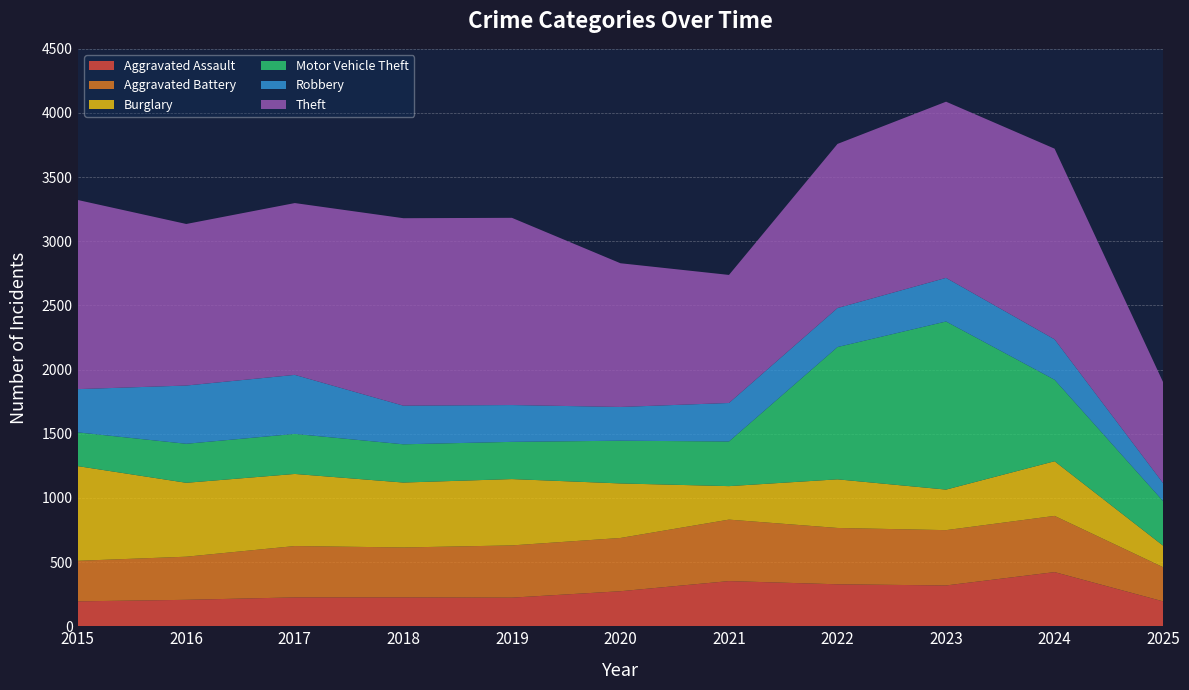

Reading left to right, list all the values displayed in this chart.

Aggravated Assault: 2015=194	2016=206	2017=225	2018=225	2019=223	2020=273	2021=352	2022=327	2023=318	2024=422	2025=194
Aggravated Battery: 2015=316	2016=336	2017=400	2018=389	2019=407	2020=415	2021=479	2022=439	2023=431	2024=438	2025=266
Burglary: 2015=738	2016=576	2017=562	2018=506	2019=517	2020=425	2021=261	2022=379	2023=316	2024=426	2025=168
Motor Vehicle Theft: 2015=263	2016=304	2017=312	2018=298	2019=290	2020=333	2021=348	2022=1031	2023=1310	2024=635	2025=347
Robbery: 2015=337	2016=454	2017=460	2018=301	2019=287	2020=263	2021=300	2022=304	2023=340	2024=315	2025=140
Theft: 2015=1474	2016=1259	2017=1339	2018=1461	2019=1459	2020=1120	2021=998	2022=1279	2023=1373	2024=1486	2025=787